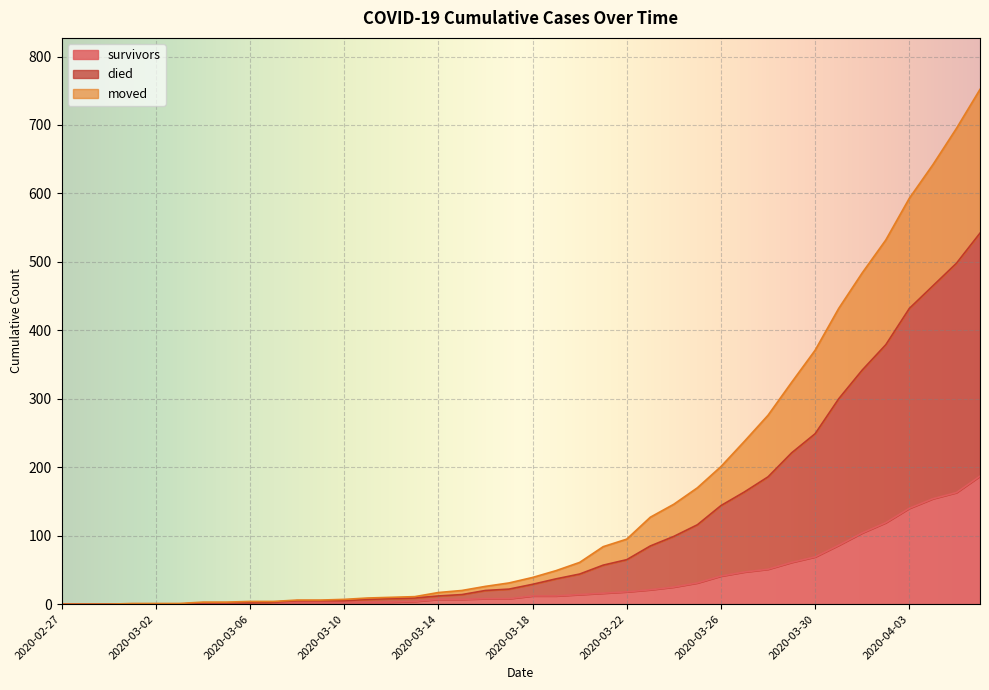

What is the label of the 32nd point from the right?

2020-03-06